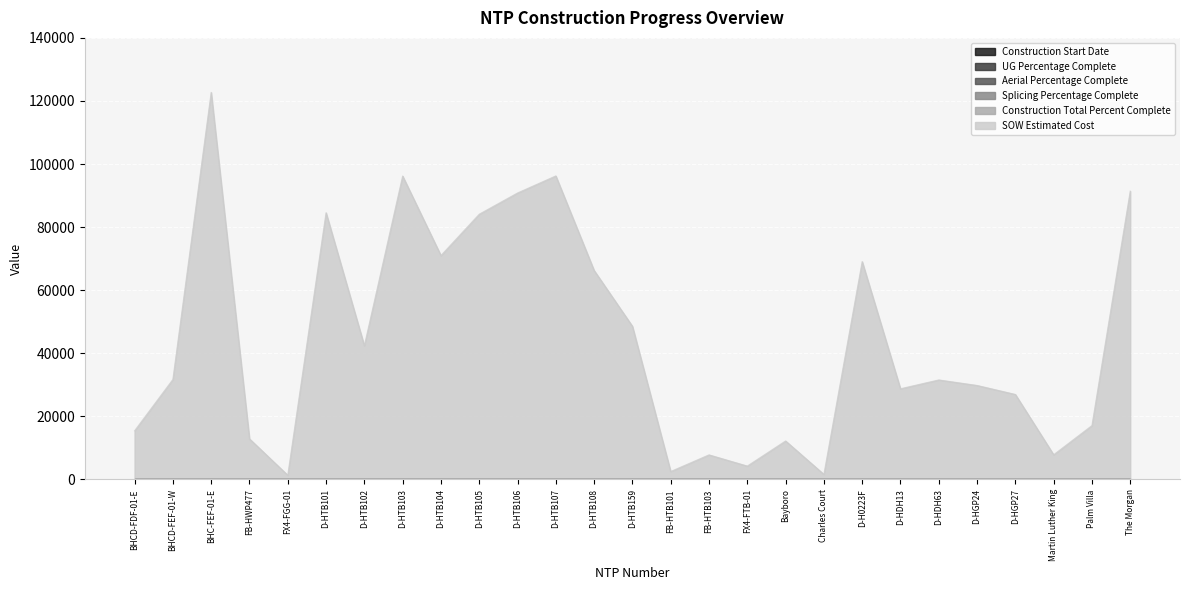

True or false: Construction Total Percent Complete and SOW Estimated Cost cross at least once.

False